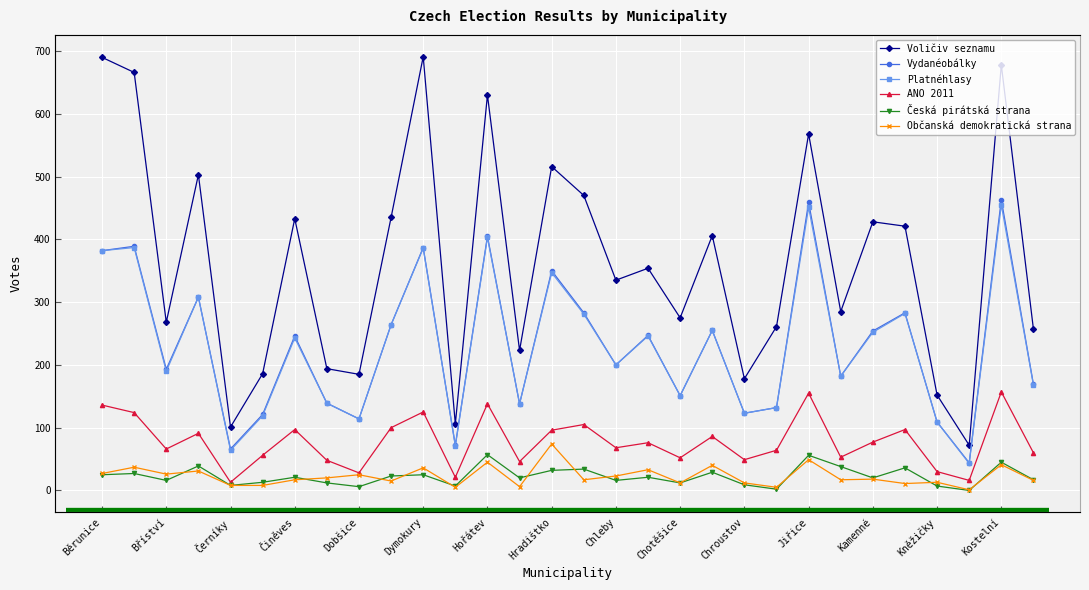

At which label does Česká pirátská strana first exceed 21?

Běrunice